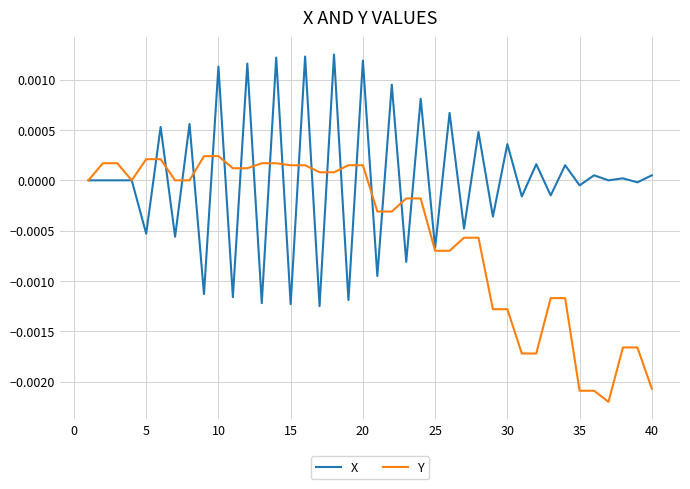

True or false: Y and X intersect in this chart.

True